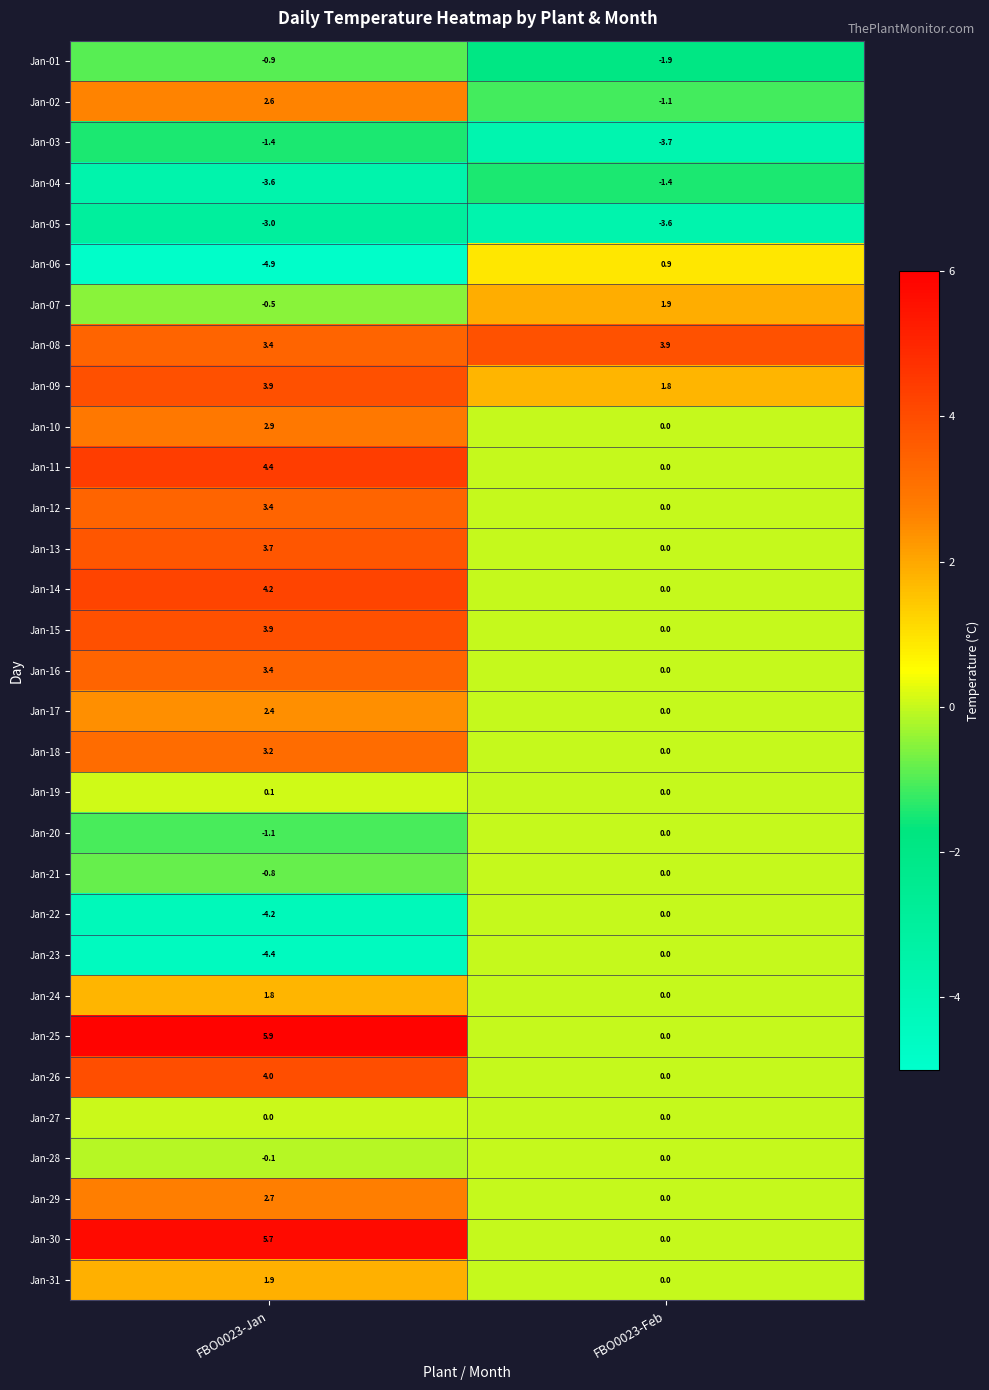

The value of Jan-04 at FBO0023-Feb is -1.4. True or false?

True